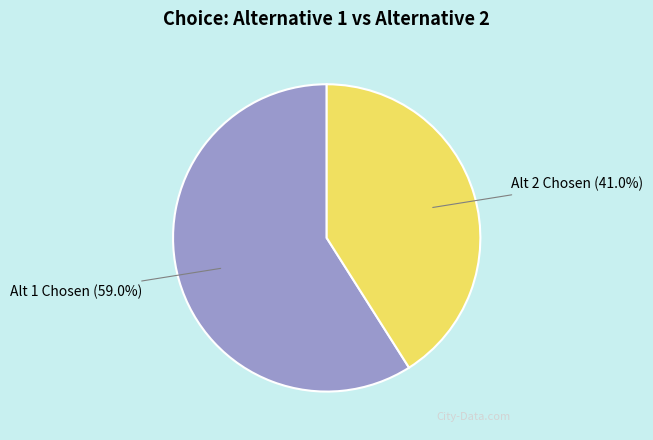

Is there any slice that represents more than half of the pie?

Yes